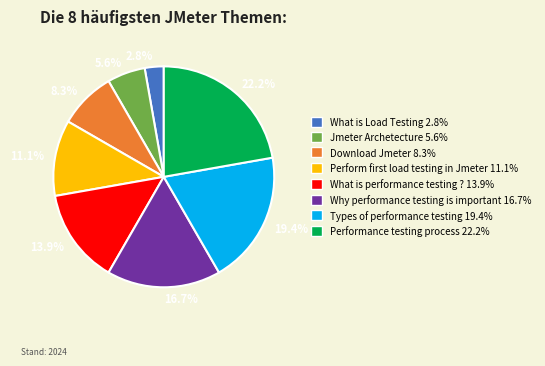

Combined, do 8.3% and 22.2% account for over 50%?

No